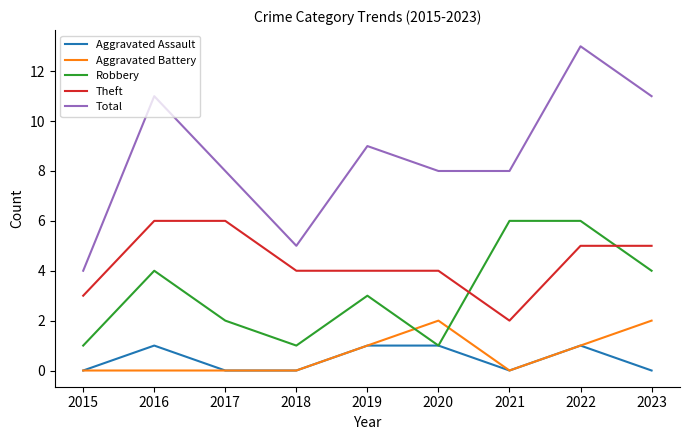

What is the difference between the maximum and minimum values in the Aggravated Battery series?

2